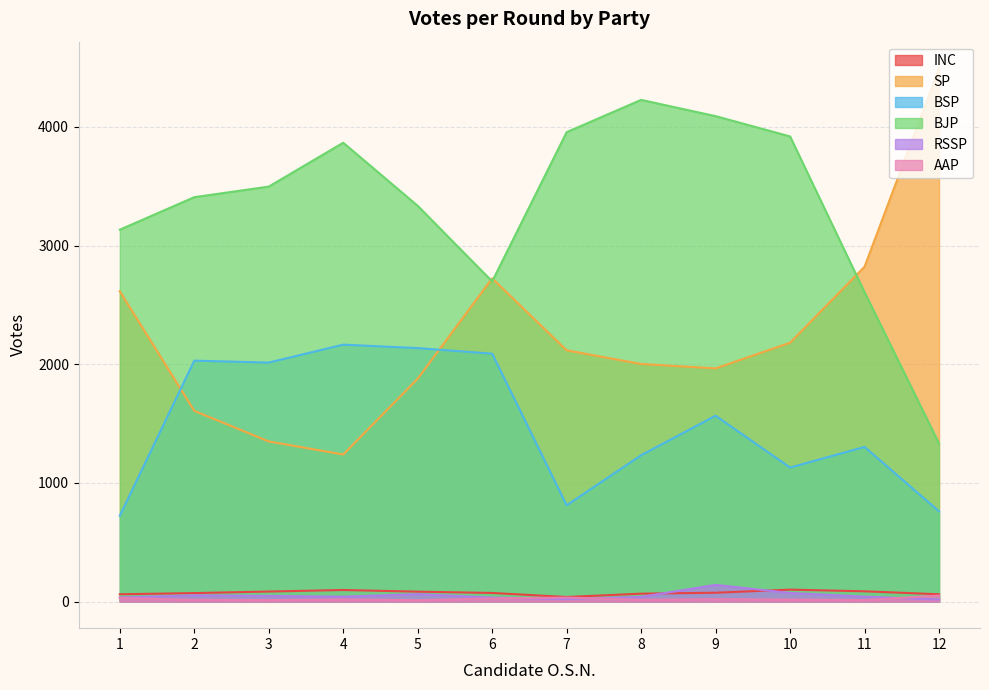

True or false: RSSP has more than 2 interior local peaks.

True